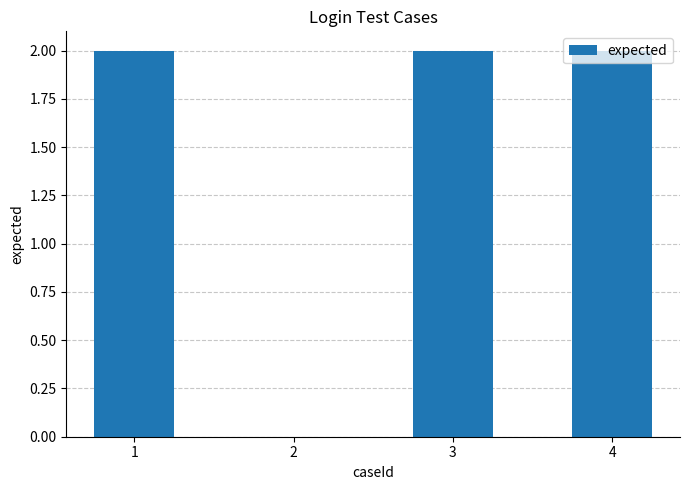

Count the values in the range 2 to 3.

3